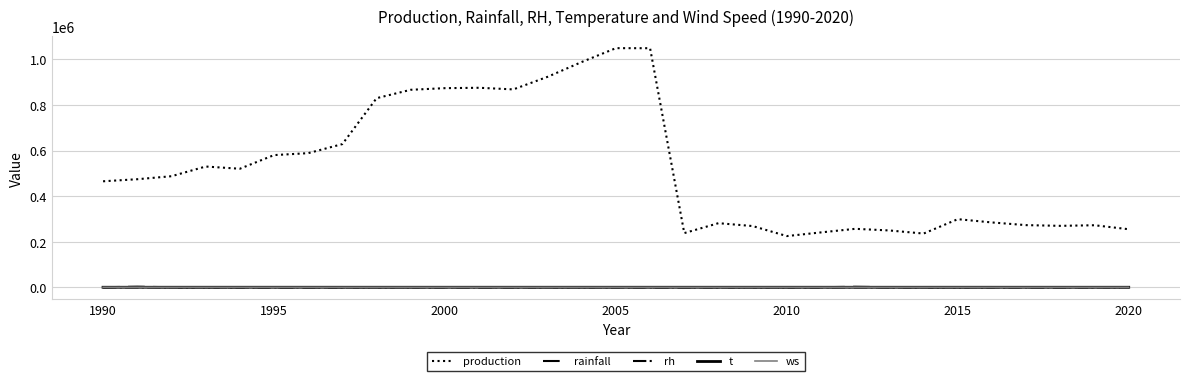

True or false: ws and production intersect in this chart.

False